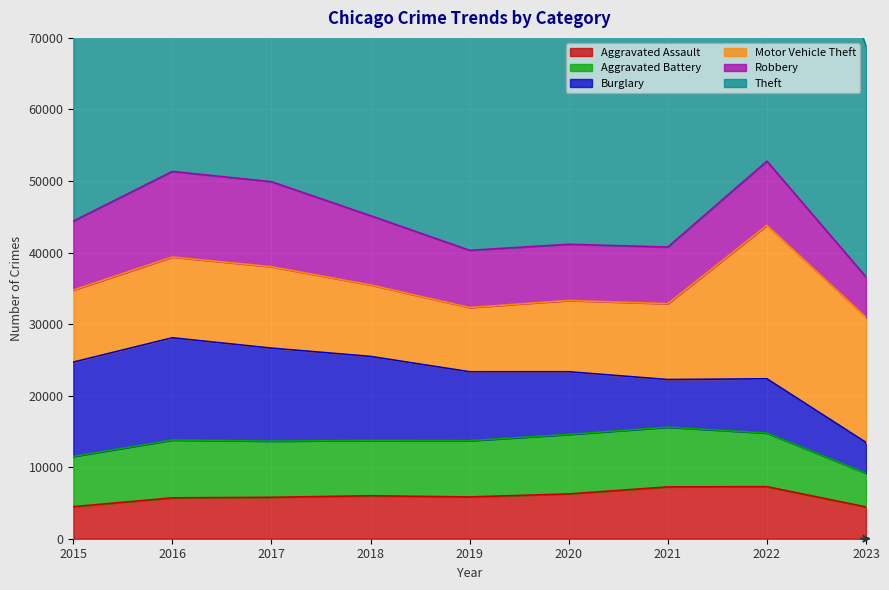

Between 2015 and 2016, which series saw the biggest shift?

Theft